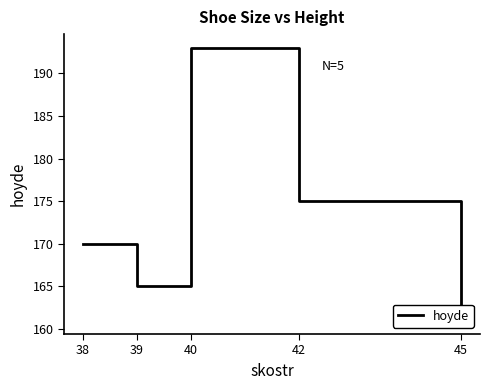

What is the maximum value shown in the chart?

193